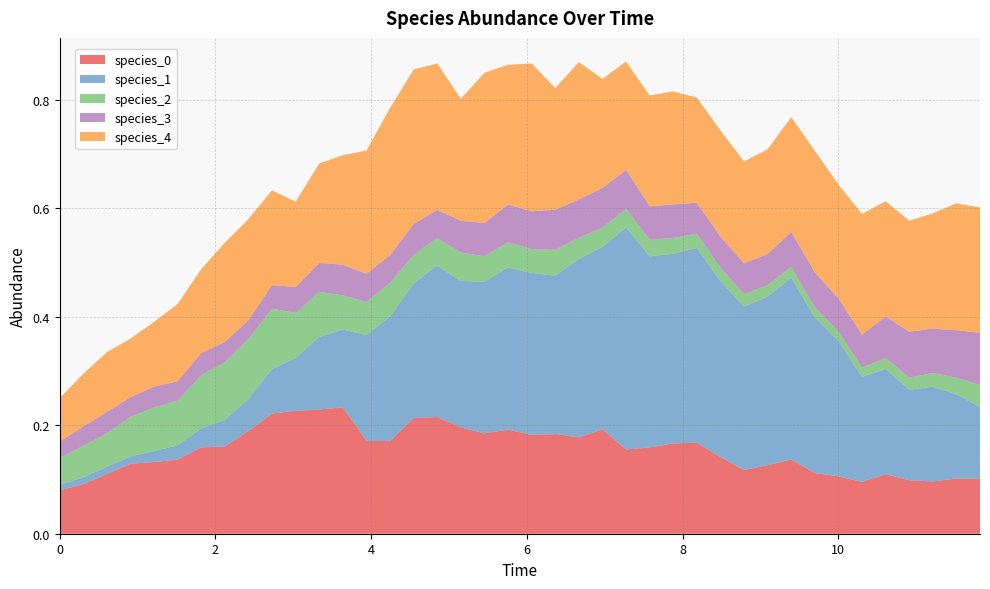

Reading left to right, list all the values displayed in this chart.

species_0: 0.1	0.1	0.1	0.1	0.1	0.1	0.2	0.2	0.2	0.2	0.2	0.2	0.2	0.2	0.2	0.2	0.2	0.2	0.2	0.2	0.2	0.2	0.2	0.2	0.2	0.2	0.2	0.2	0.1	0.1	0.1	0.1	0.1	0.1	0.1	0.1	0.1	0.1	0.1	0.1
species_1: 0.0	0.0	0.0	0.0	0.0	0.0	0.0	0.0	0.1	0.1	0.1	0.1	0.1	0.2	0.2	0.2	0.3	0.3	0.3	0.3	0.3	0.3	0.3	0.3	0.4	0.4	0.3	0.4	0.3	0.3	0.3	0.3	0.3	0.2	0.2	0.2	0.2	0.2	0.2	0.1
species_2: 0.1	0.1	0.1	0.1	0.1	0.1	0.1	0.1	0.1	0.1	0.1	0.1	0.1	0.1	0.1	0.1	0.1	0.1	0.0	0.0	0.0	0.0	0.0	0.0	0.0	0.0	0.0	0.0	0.0	0.0	0.0	0.0	0.0	0.0	0.0	0.0	0.0	0.0	0.0	0.0
species_3: 0.0	0.0	0.0	0.0	0.0	0.0	0.0	0.0	0.0	0.0	0.0	0.1	0.1	0.1	0.1	0.1	0.1	0.1	0.1	0.1	0.1	0.1	0.1	0.1	0.1	0.1	0.1	0.1	0.1	0.1	0.1	0.1	0.1	0.1	0.1	0.1	0.1	0.1	0.1	0.1
species_4: 0.1	0.1	0.1	0.1	0.1	0.1	0.2	0.2	0.2	0.2	0.2	0.2	0.2	0.2	0.3	0.3	0.3	0.2	0.3	0.3	0.3	0.2	0.3	0.2	0.2	0.2	0.2	0.2	0.2	0.2	0.2	0.2	0.2	0.2	0.2	0.2	0.2	0.2	0.2	0.2